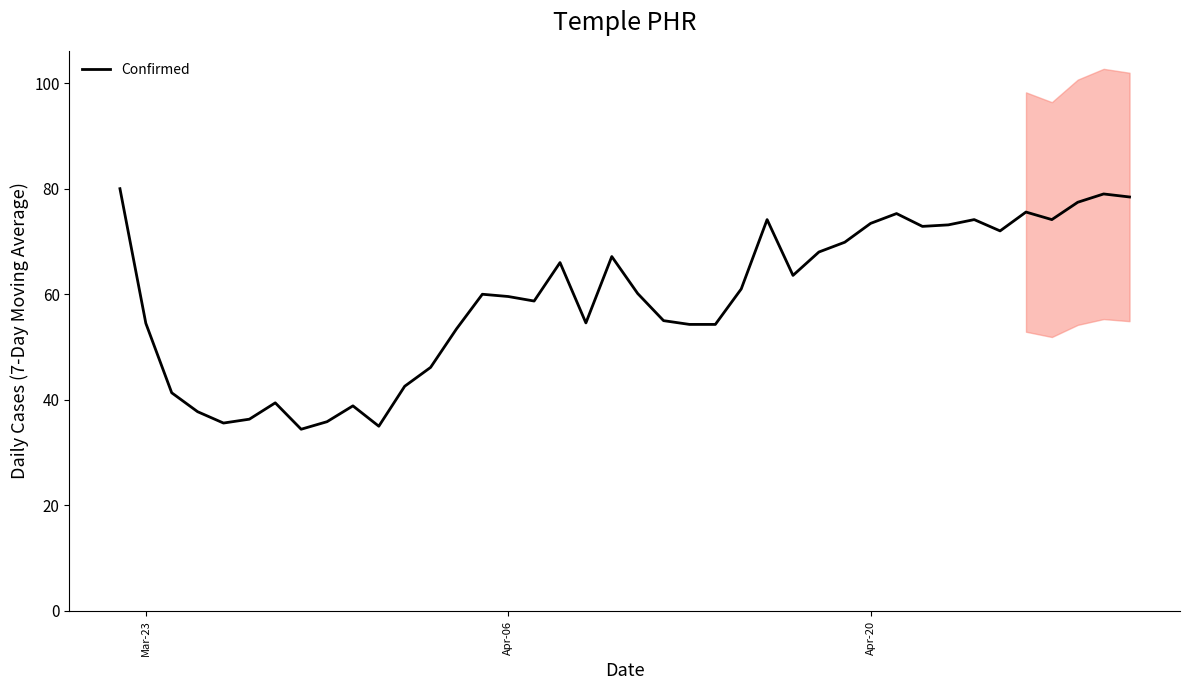

What is the lowest value of the Confirmed series?

34.4